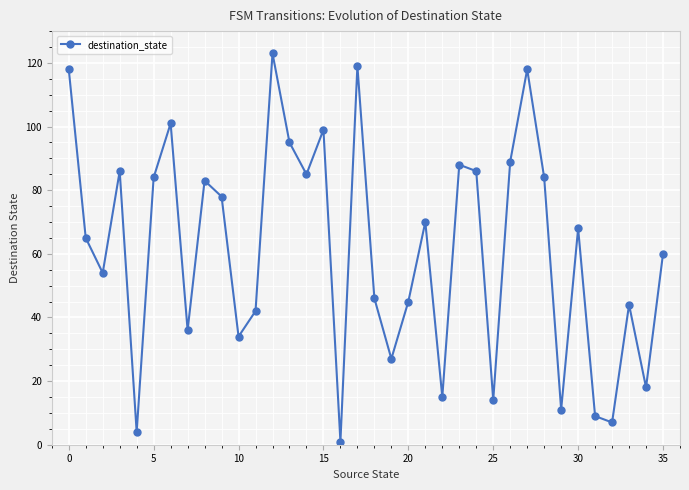

What is the sum of all values?

2206